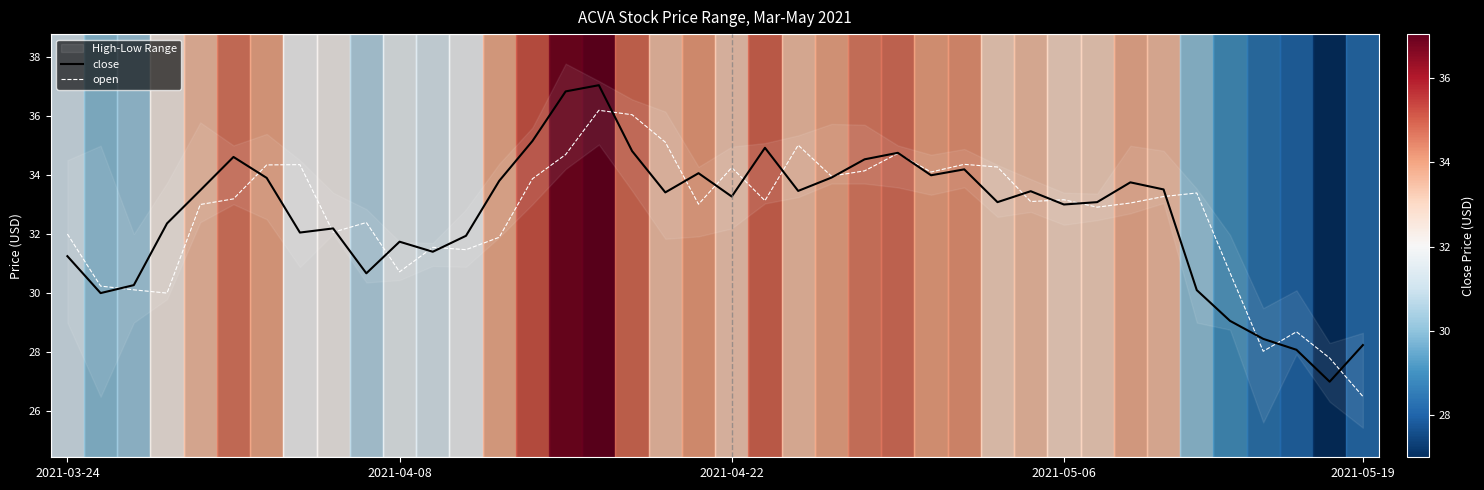

Which has a higher value, 25 or 6?

25